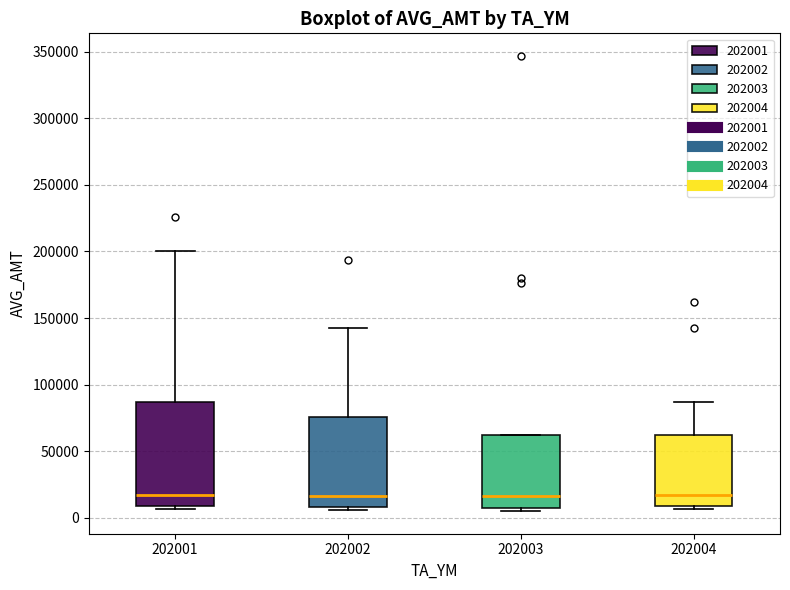

Reading left to right, read every box against the y-axis: the position of its median line, the range the box covers, and the ends of its whiskers. The values are not printed on the chart, so give them approximately, as read against the axis.

202001: median 15000, box 10000 to 85000, whiskers 5000 to 200000
202002: median 15000, box 10000 to 75000, whiskers 5000 to 145000
202003: median 15000, box 5000 to 60000, whiskers 5000 (just below the box's lower edge) to 60000
202004: median 15000, box 10000 to 60000, whiskers 5000 to 85000